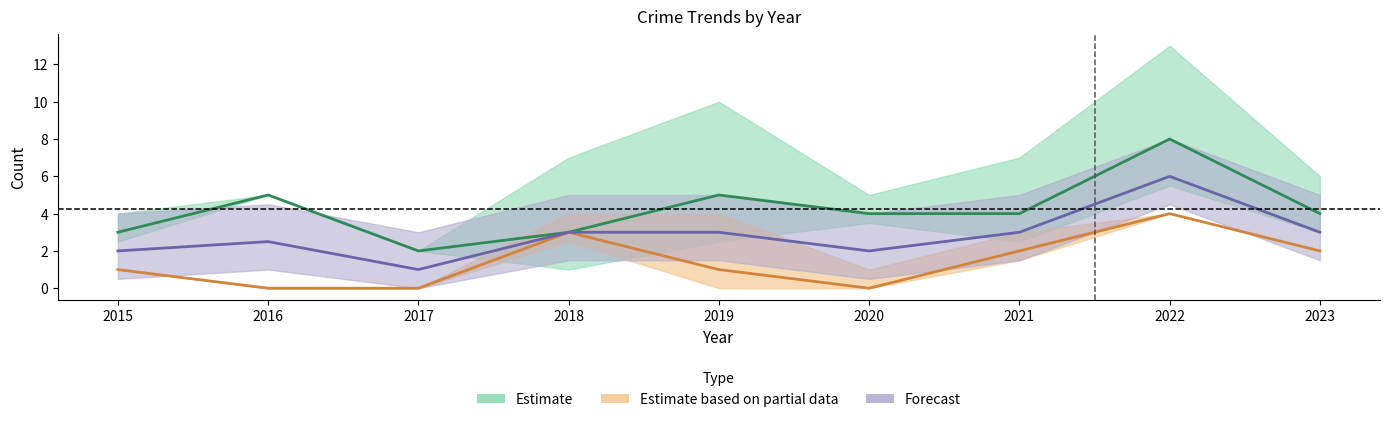

Where is Robbery nearest to the value 5?

2016